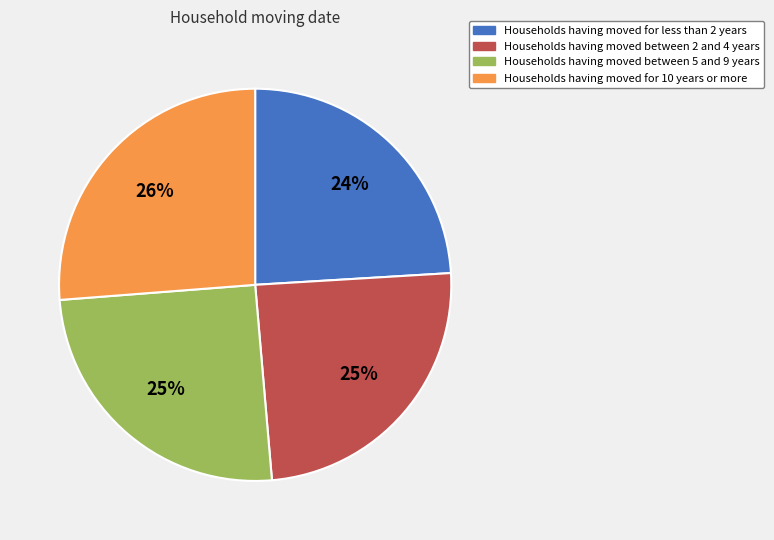

True or false: Households having moved for less than 2 years accounts for 24% of the total.

True